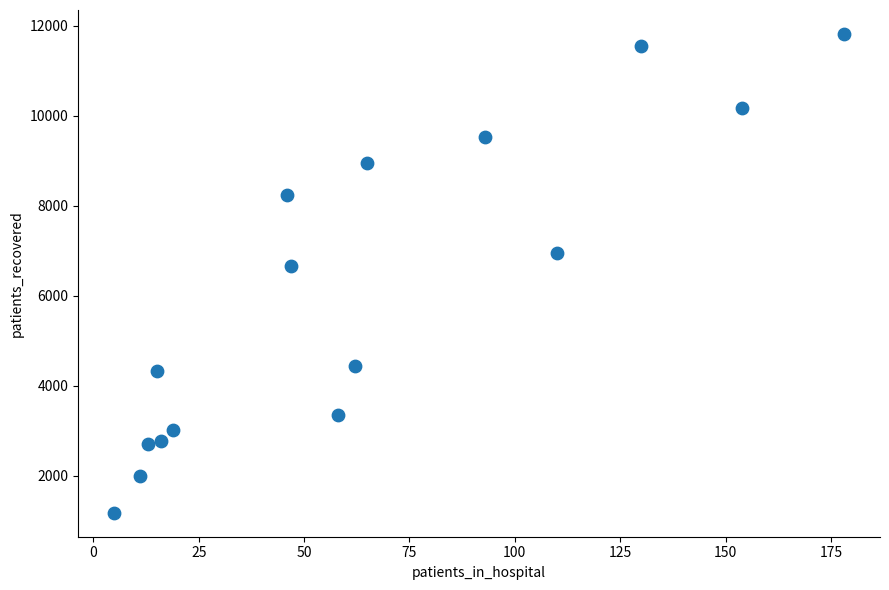

What is the range of X values (max minus min)?

173